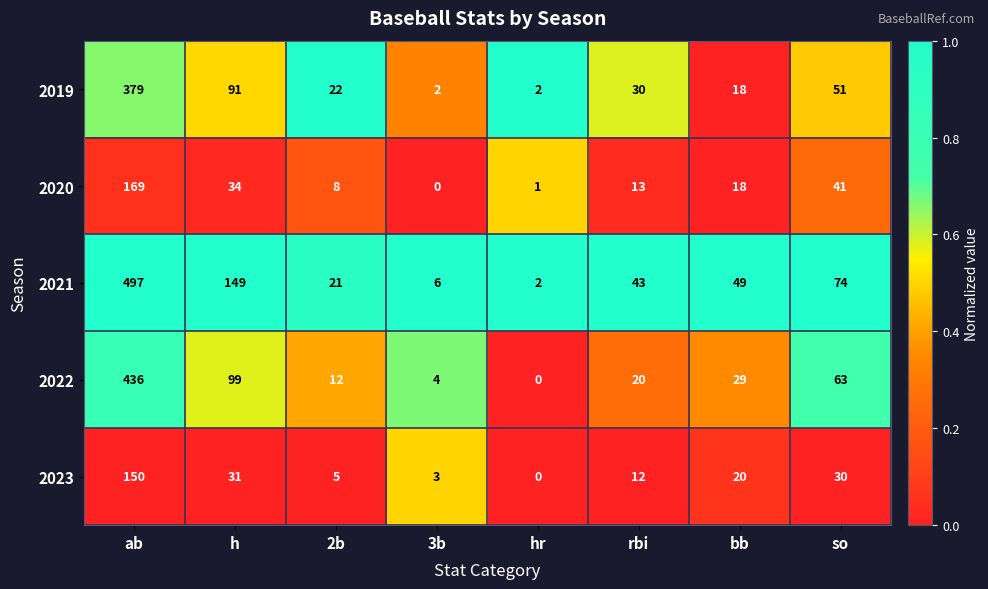

The 2020 series shows -110 at 3b. True or false?

False